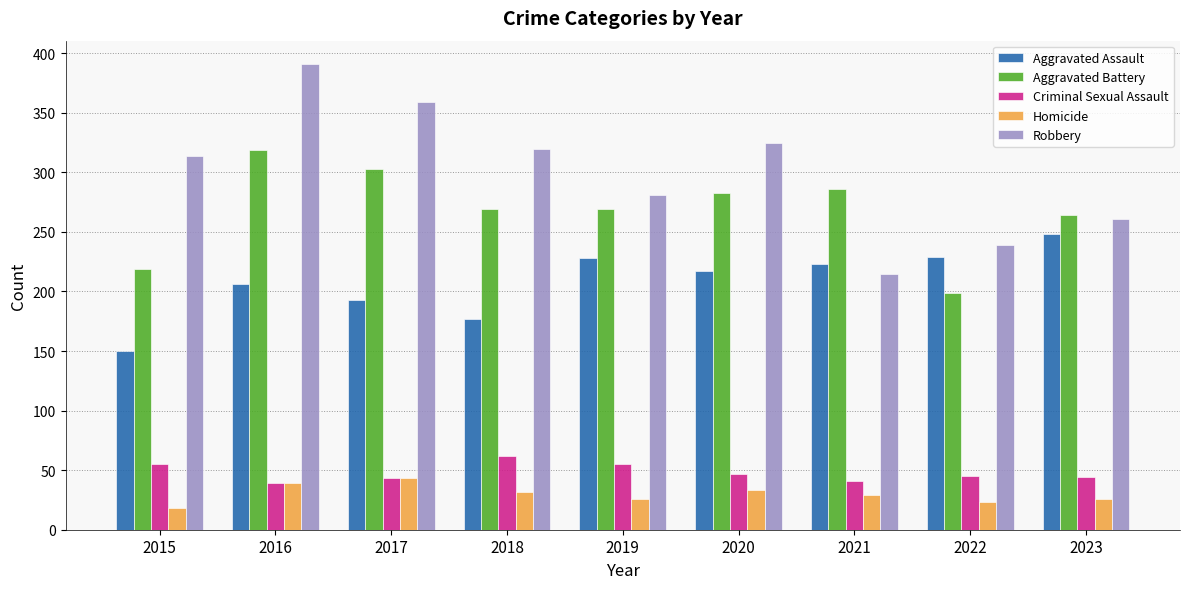

What is the value of the Aggravated Battery bar at the 6th from the left?

283